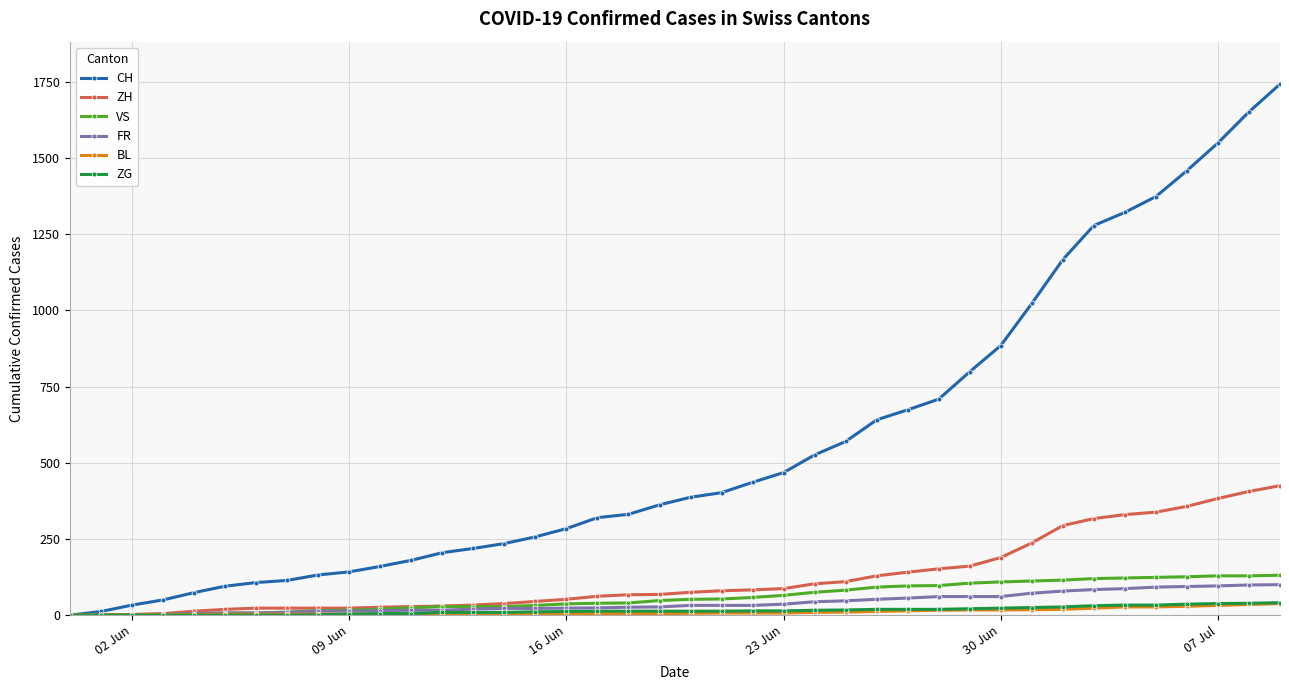

Which series has the largest total across all categories?

CH